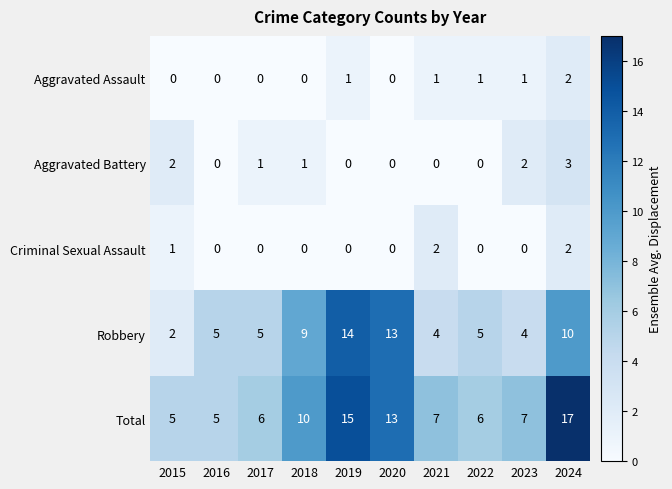

How many series are shown in this chart?

5